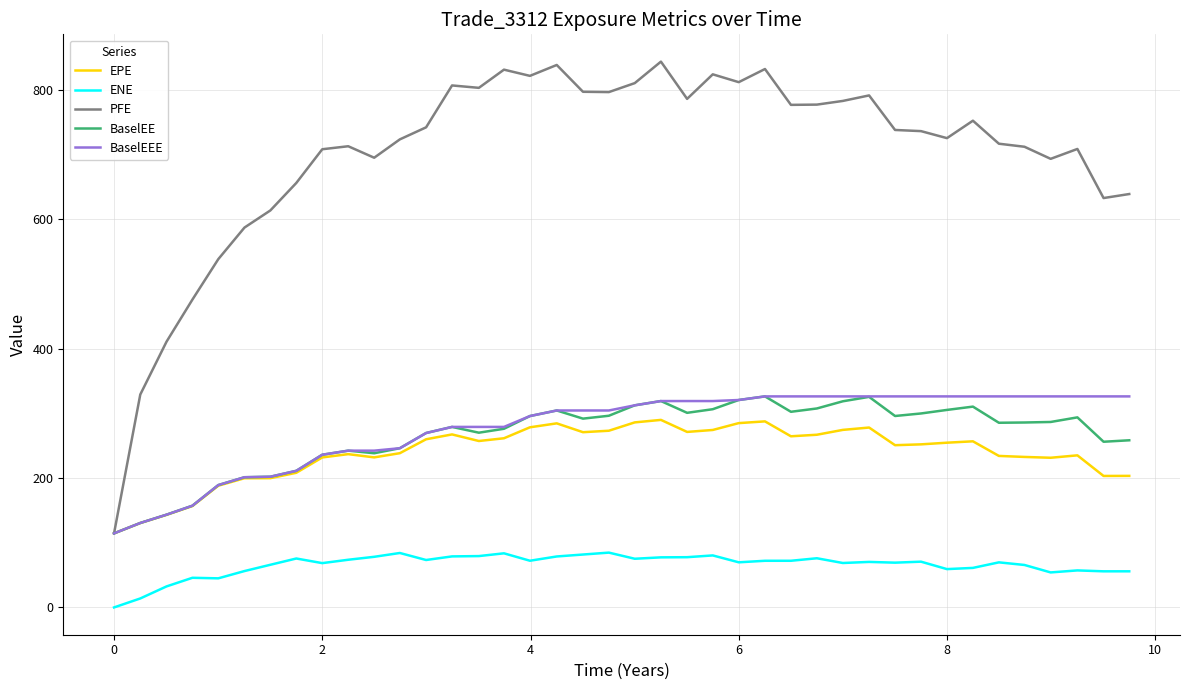

Which series has the largest range (max minus min)?

PFE